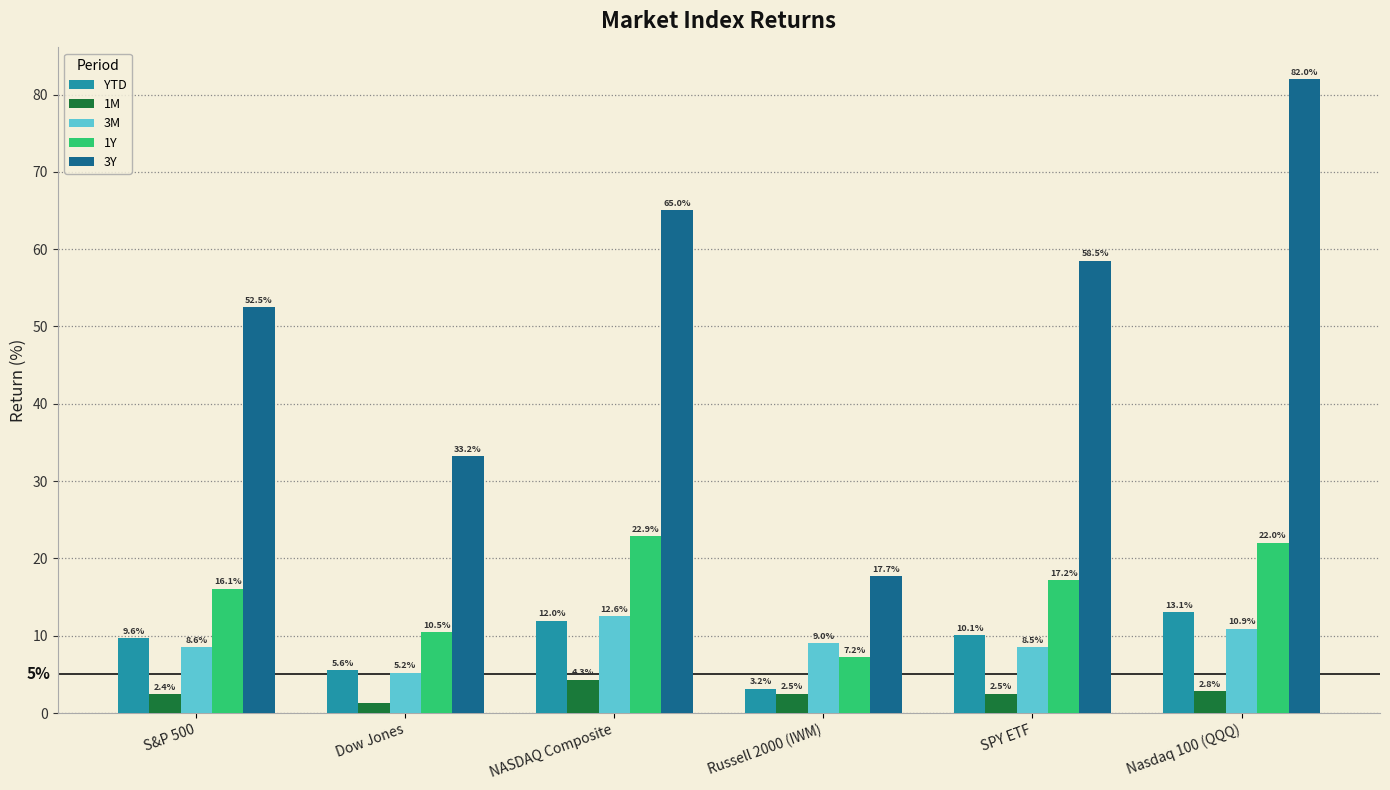

The value of YTD at Nasdaq 100 (QQQ) is 13.1. True or false?

True